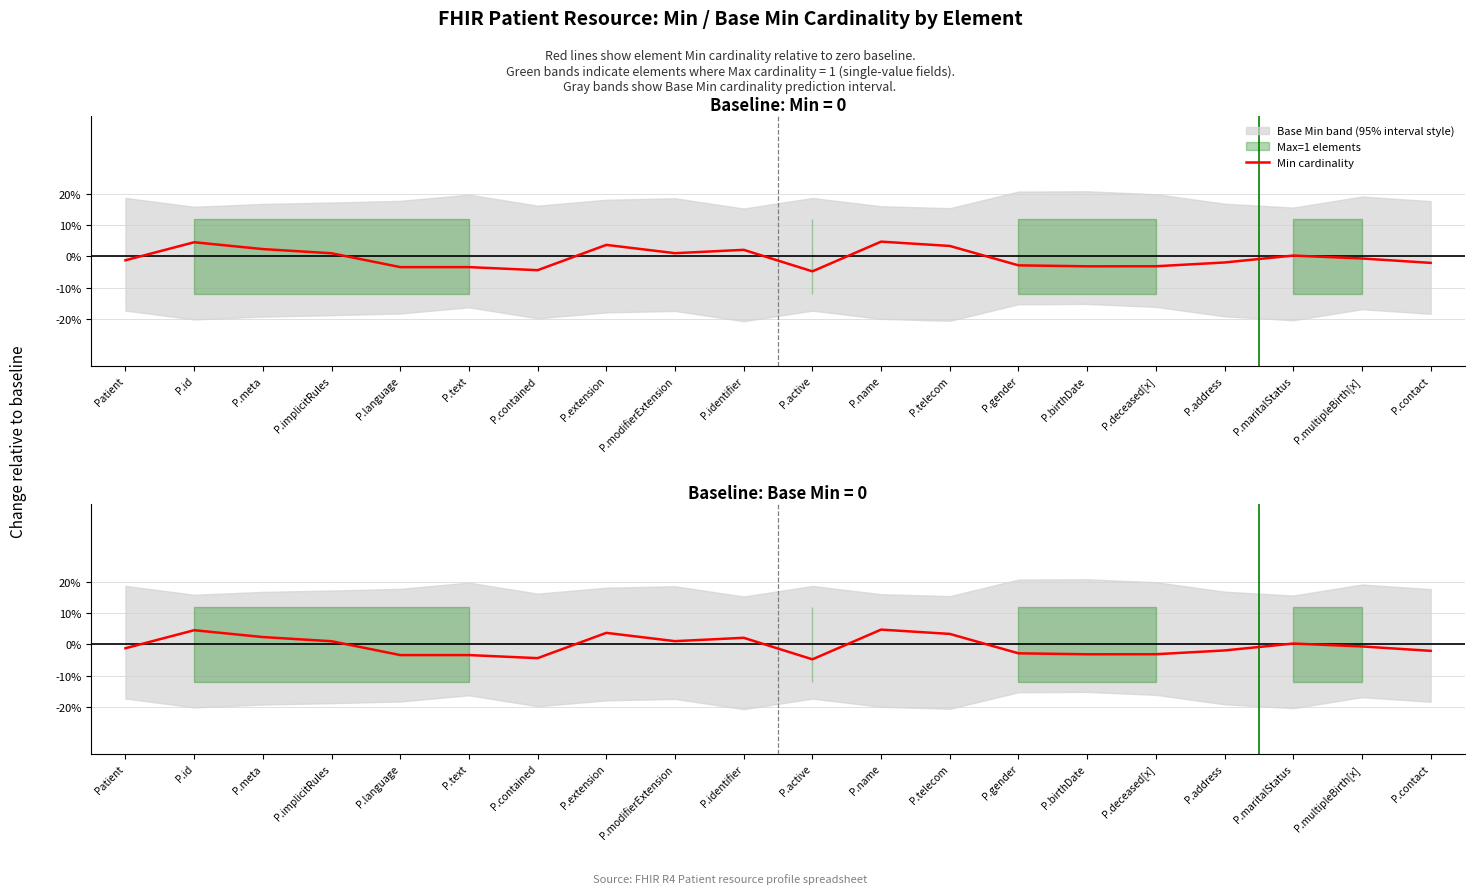

The value at Patient is -0.0. True or false?

False